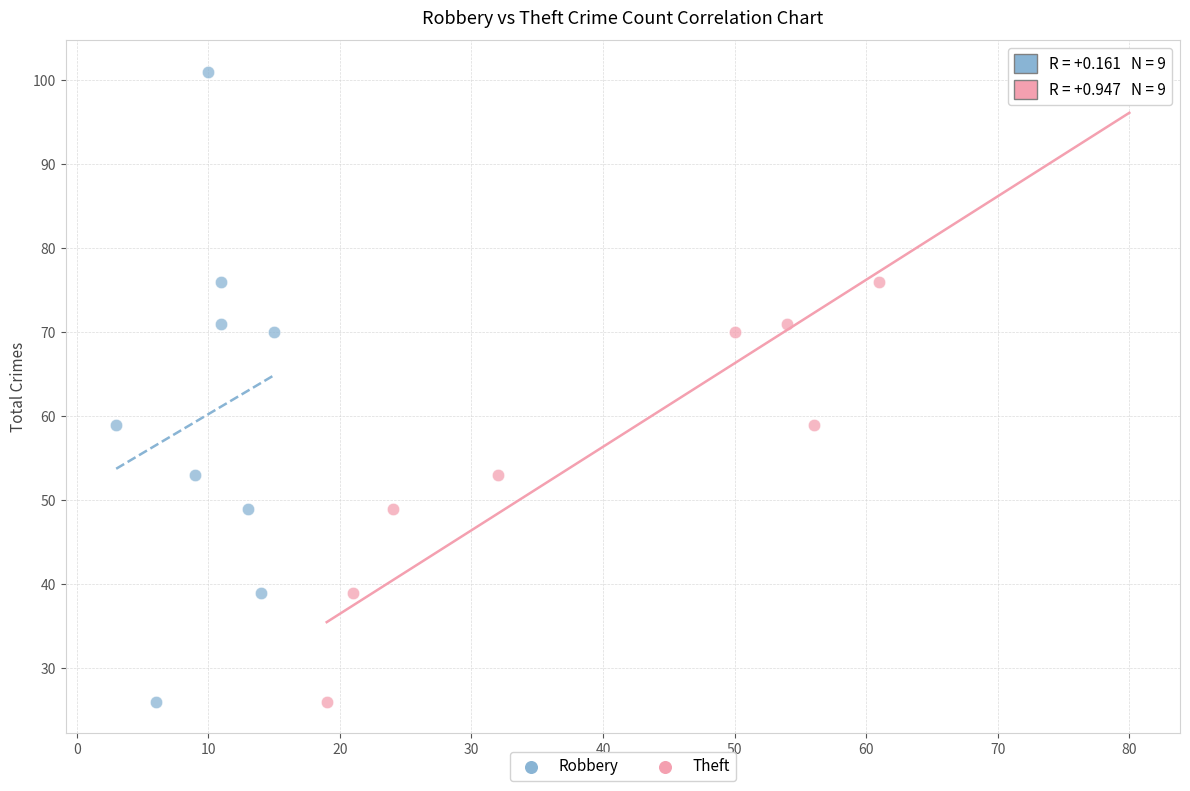

What are all the series names shown in the legend?

Robbery, Theft